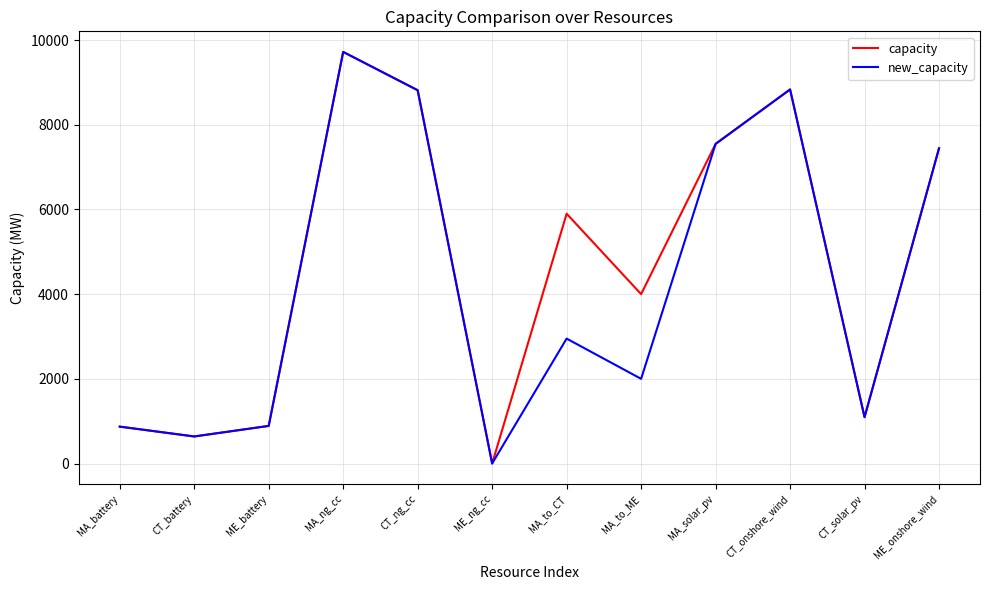

List the series in order of their overall mean, lowest first.

new_capacity, capacity